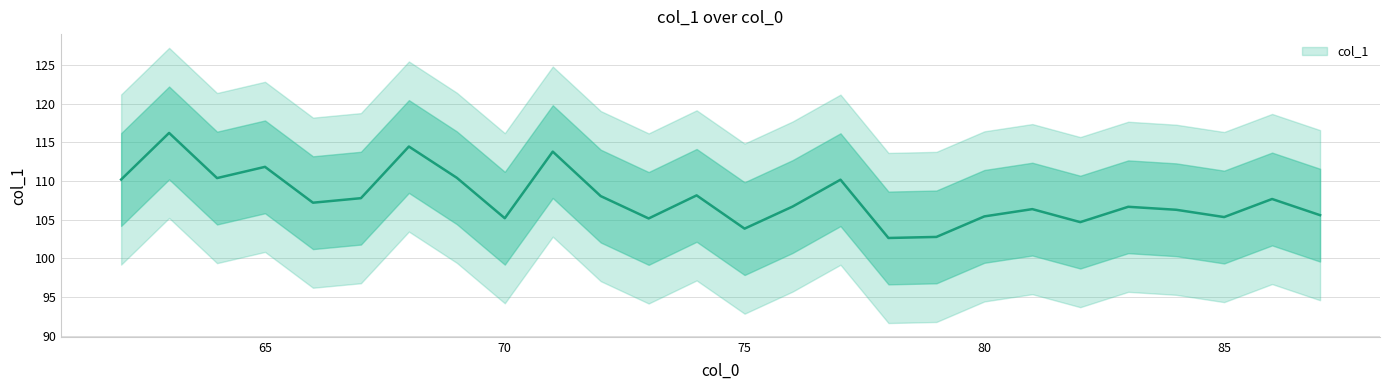

Does the chart display data point markers on the line(s)?

No